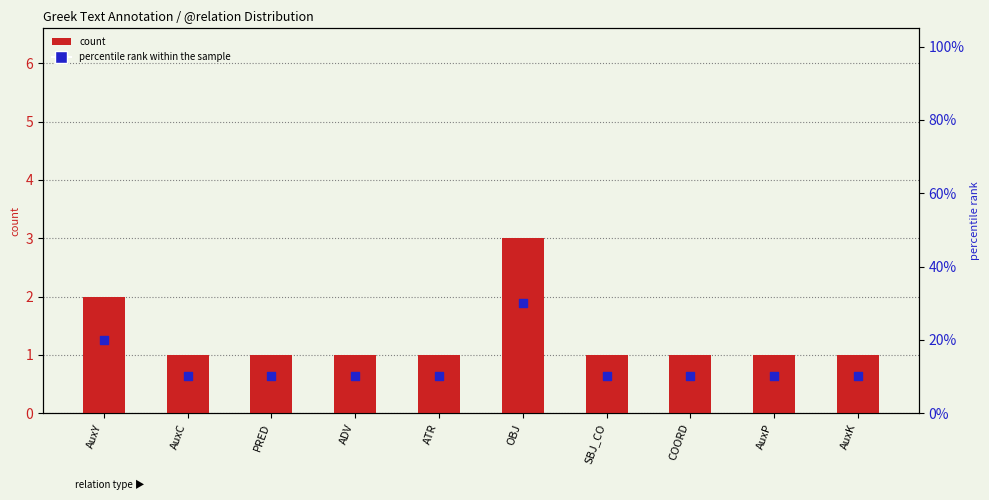

Which series has the largest total across all categories?

percentile rank within the sample